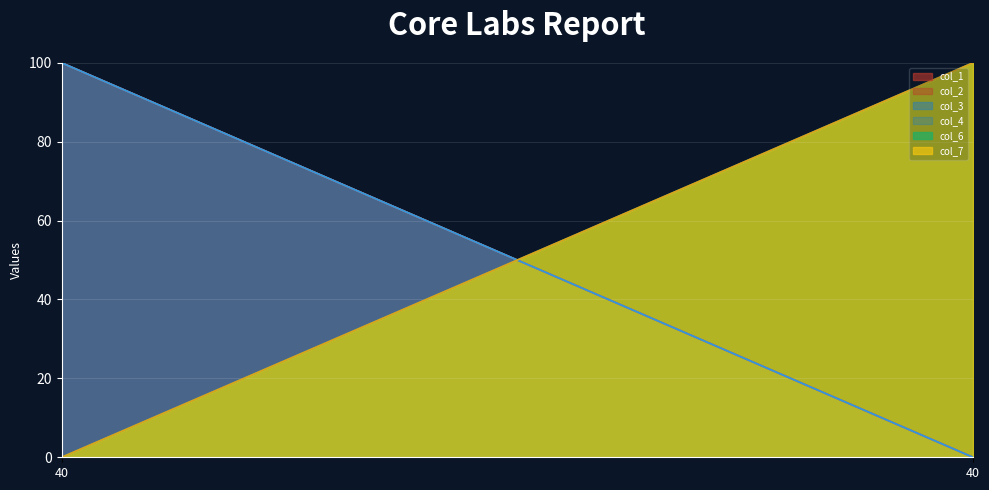

Reading left to right, what are all the values shown in this chart?

col_1_line: 100	0
col_2_line: 100	0
col_3_line: 100	0
col_4_line: 100	0
col_6_line: 0	100
col_7_line: 0	100